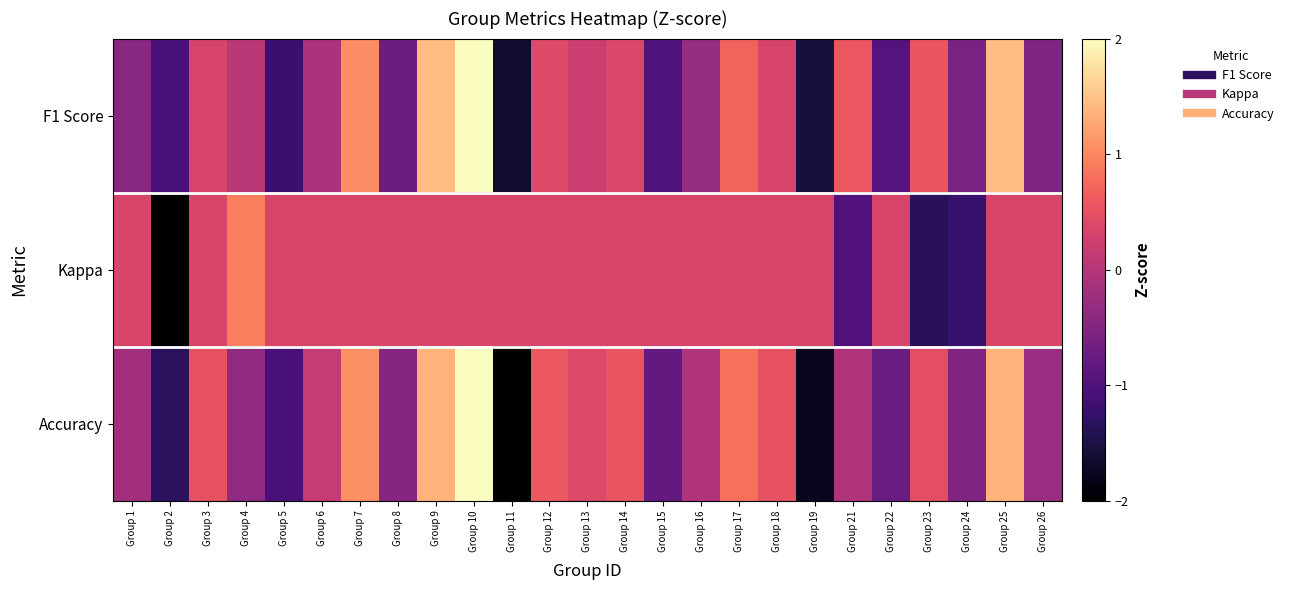

List the series in order of their overall mean, lowest first.

Accuracy, Kappa, F1 Score